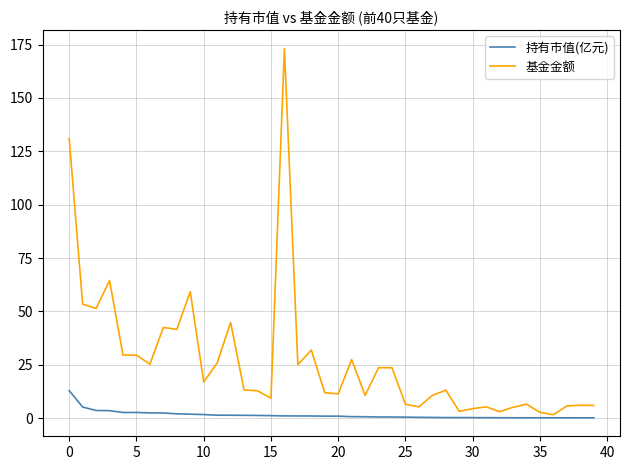

Which series has the largest total across all categories?

基金金额